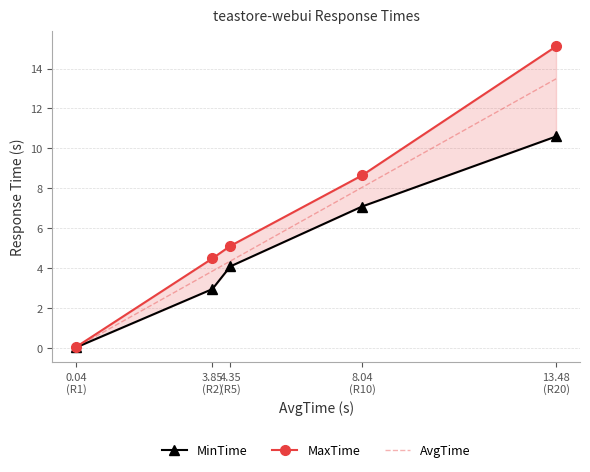

How many data points in MaxTime are less than 5?

2